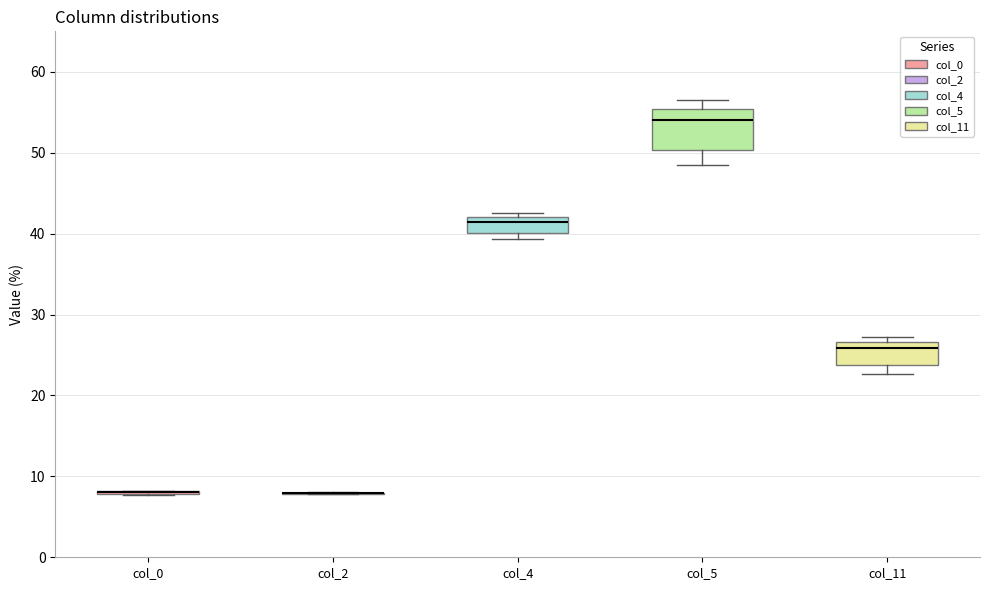

Reading left to right, read every box against the y-axis: the position of its median line, the range the box covers, and the ends of its whiskers. The values are not printed on the chart, so give them approximately, as read against the axis.

col_0: box collapsed to a line at 8, whiskers 8 to 8
col_2: box collapsed to a line at 8, whiskers 8 to 8
col_4: median 41, box 40 to 42, whiskers 39 to 43
col_5: median 54, box 50 to 55, whiskers 48 to 57
col_11: median 26, box 24 to 27, whiskers 23 to 27 (just above the box's upper edge)